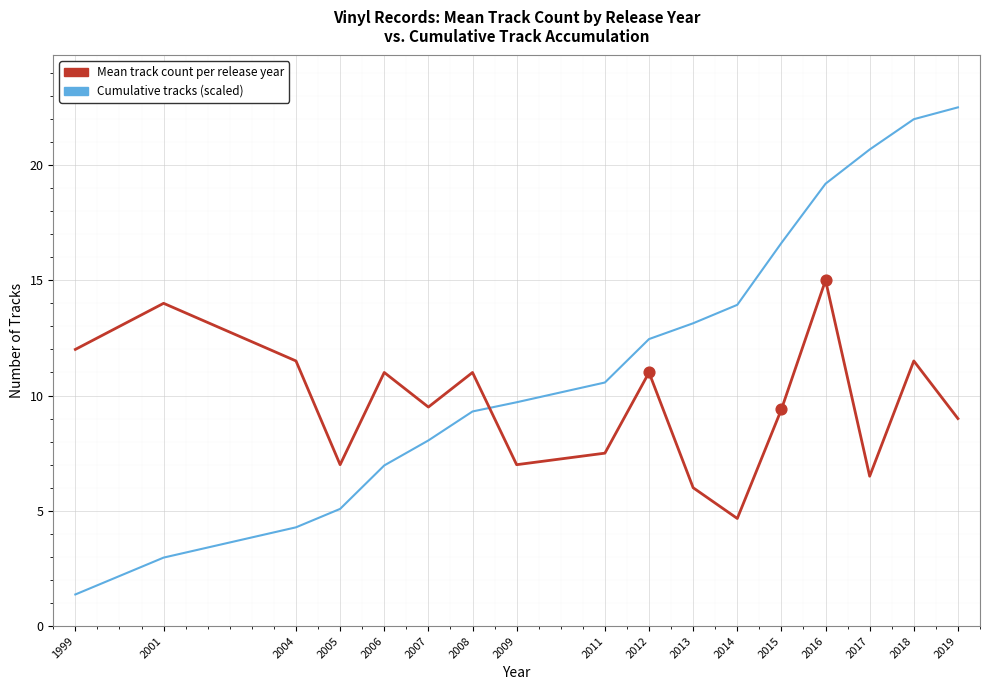

Is the value of Mean track count per release year at 2012 greater than the value of Cumulative tracks (scaled) at 2018?

No